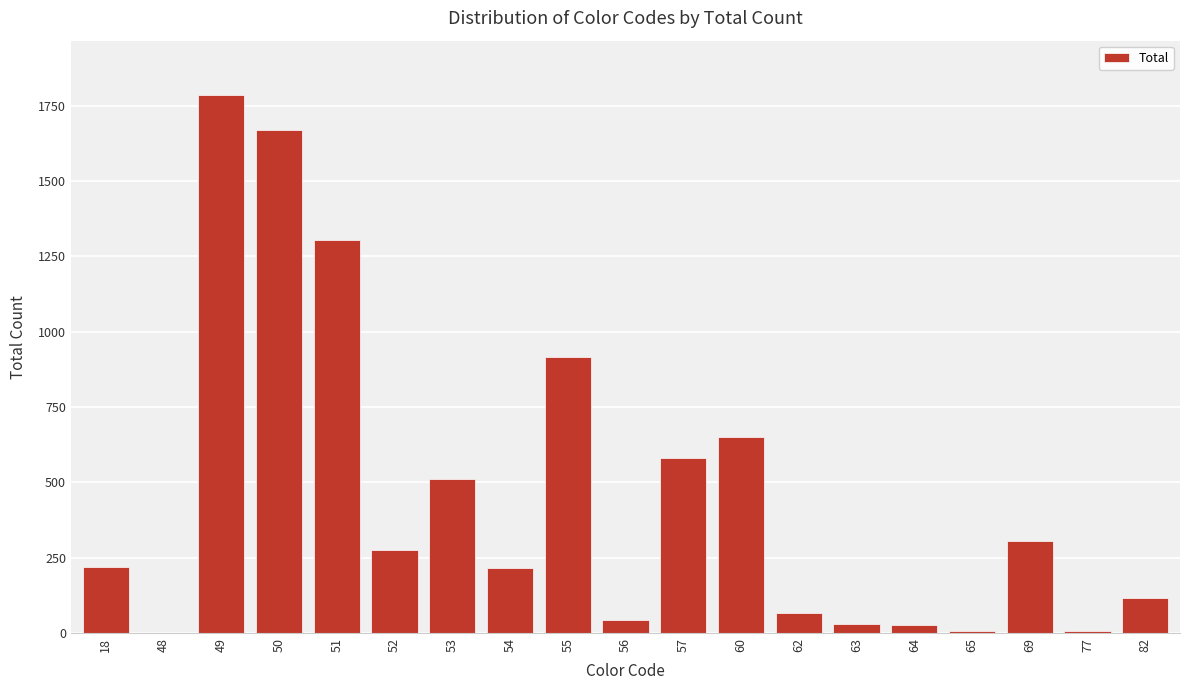

Where is the data nearest to the value 894?

55